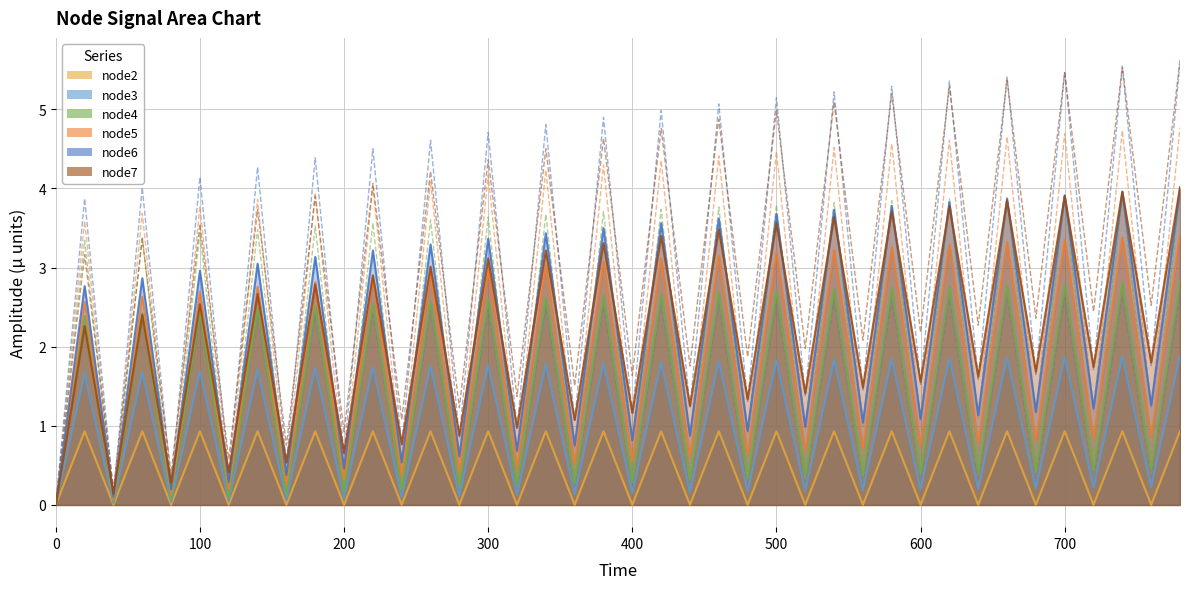

In node5, how many points are lower than both neighbors (excluding endpoints)?

19